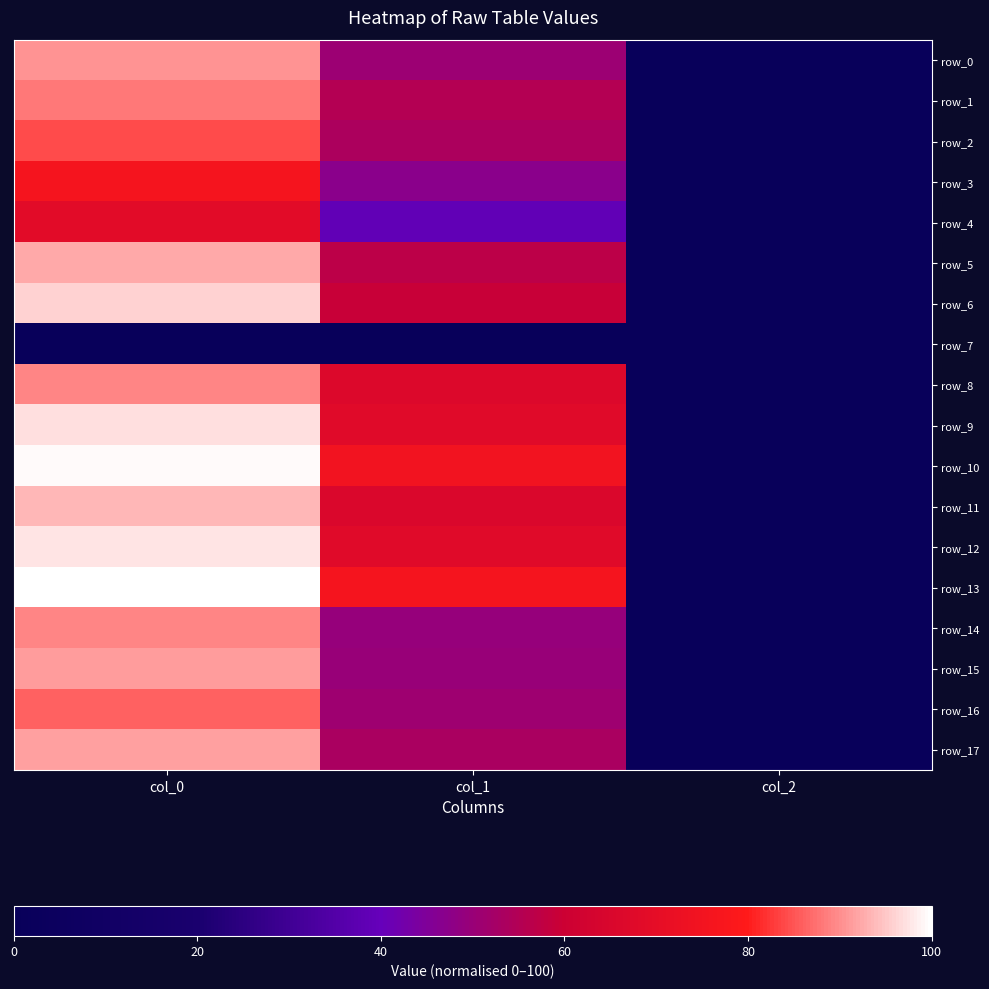

Which series has the largest total across all categories?

row_13